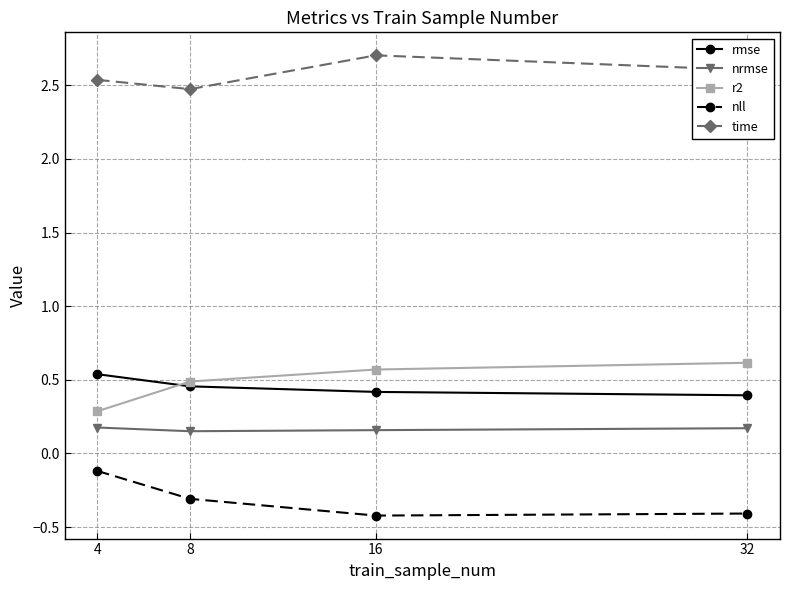

How many lines are shown in the chart?

5